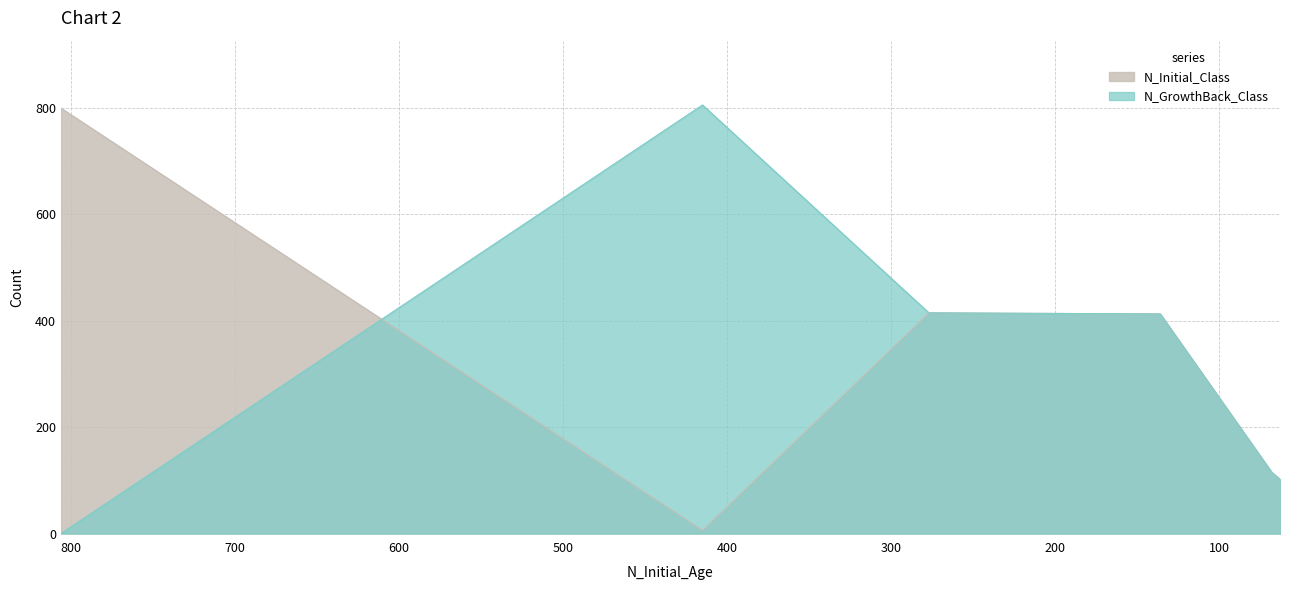

What value does the N_GrowthBack_Class series have at 68?

115